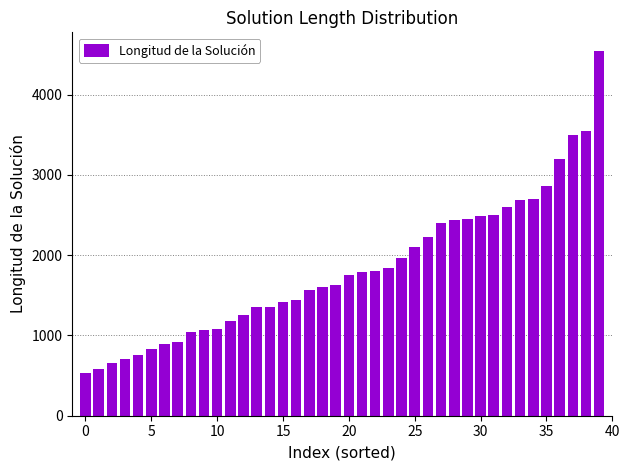

What is the sum of all values?

73257